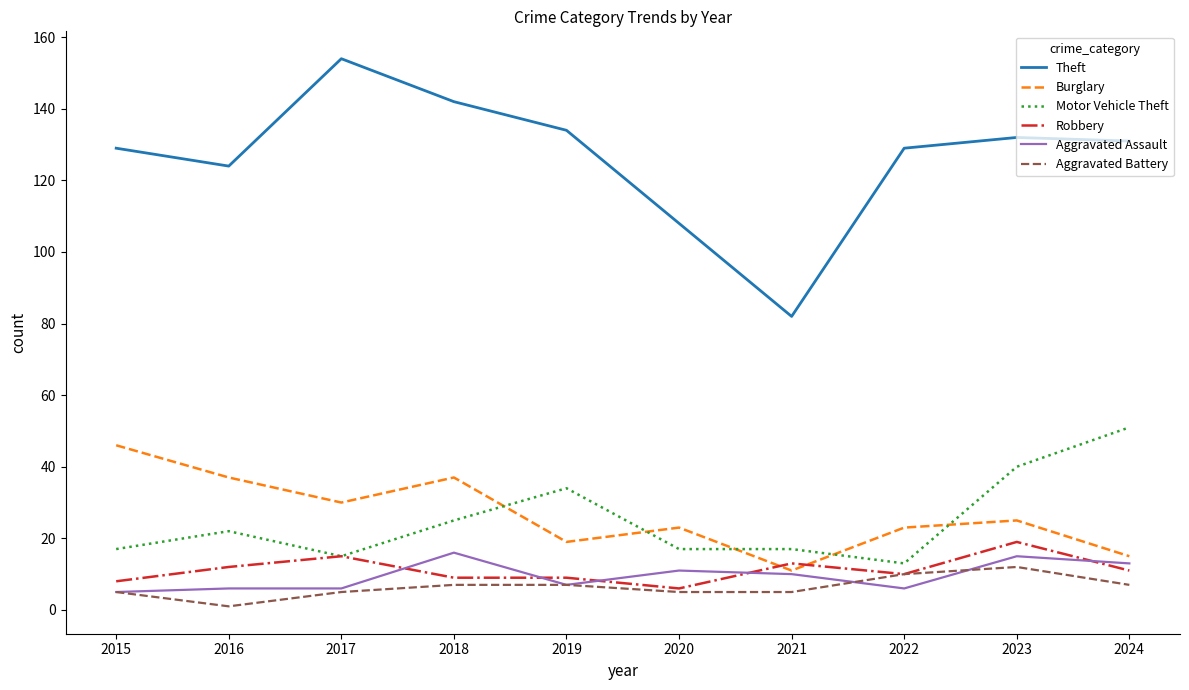

What is the total value across all series at 2024?

228